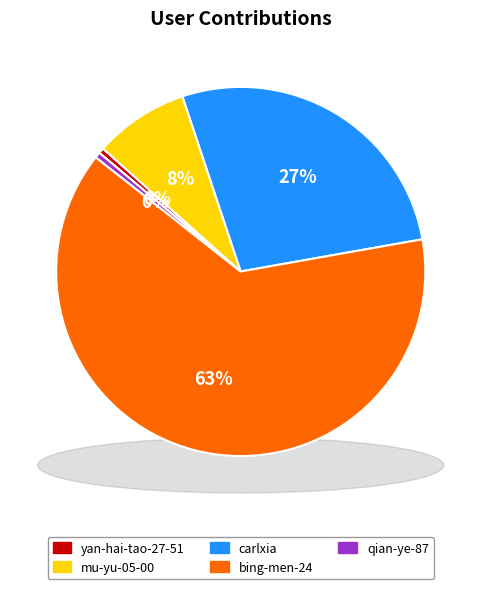

Rank the categories by value from highest to lowest.

bing-men-24, carlxia, mu-yu-05-00, yan-hai-tao-27-51, qian-ye-87